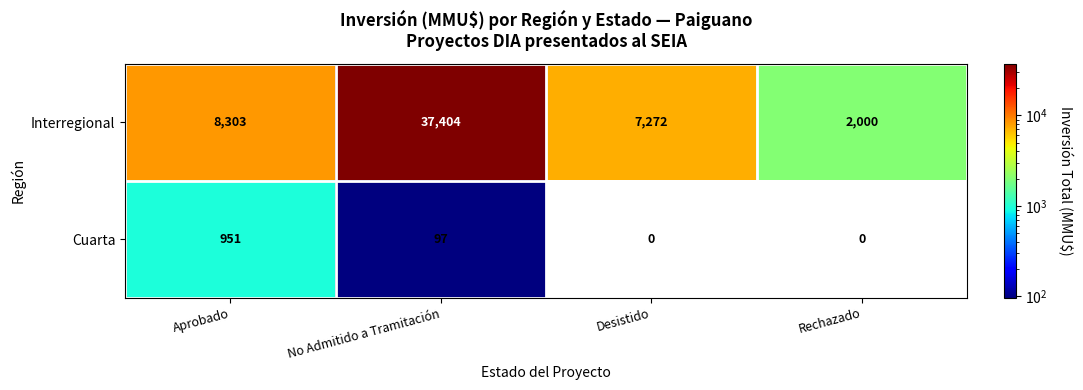

How many data points does each series have?

4